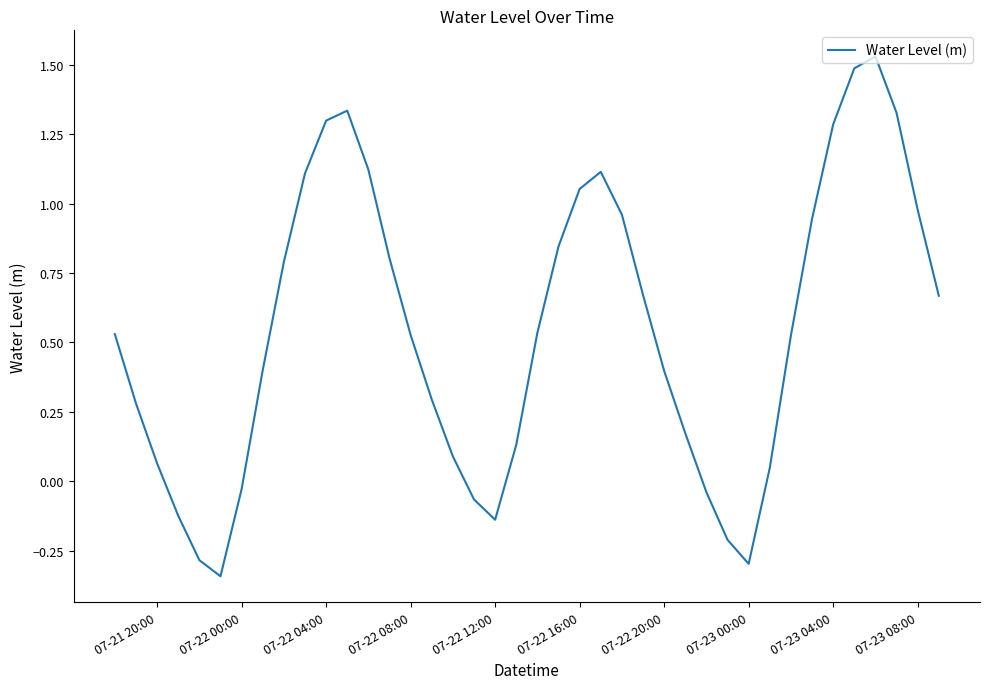

What is the difference between the maximum and minimum values?

1.9